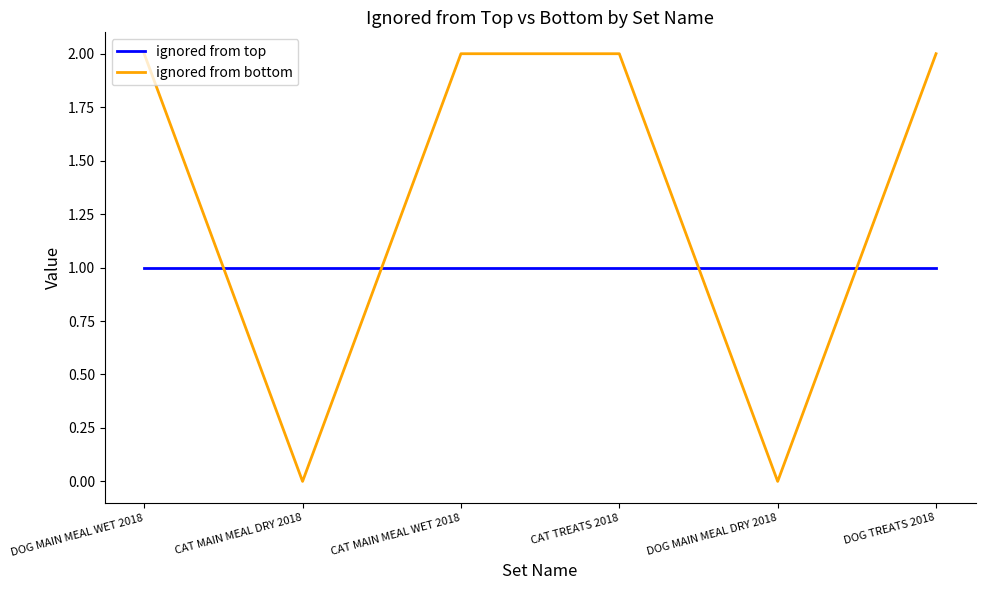

Which series has the largest range (max minus min)?

ignored from bottom